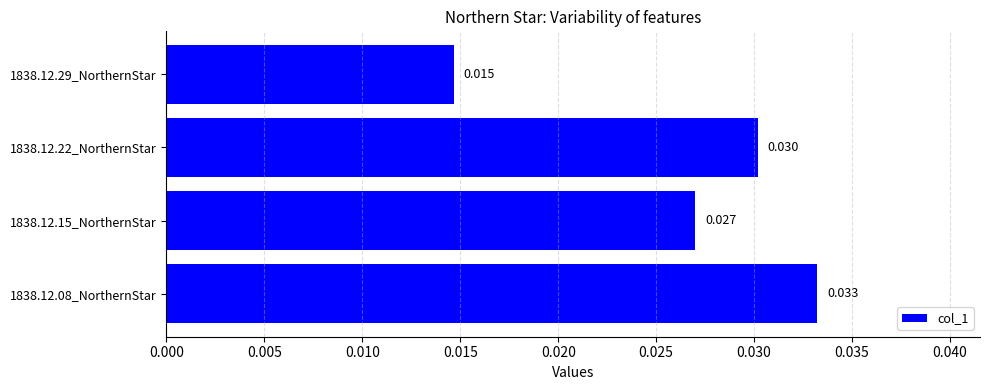

How many bars are there in total?

4